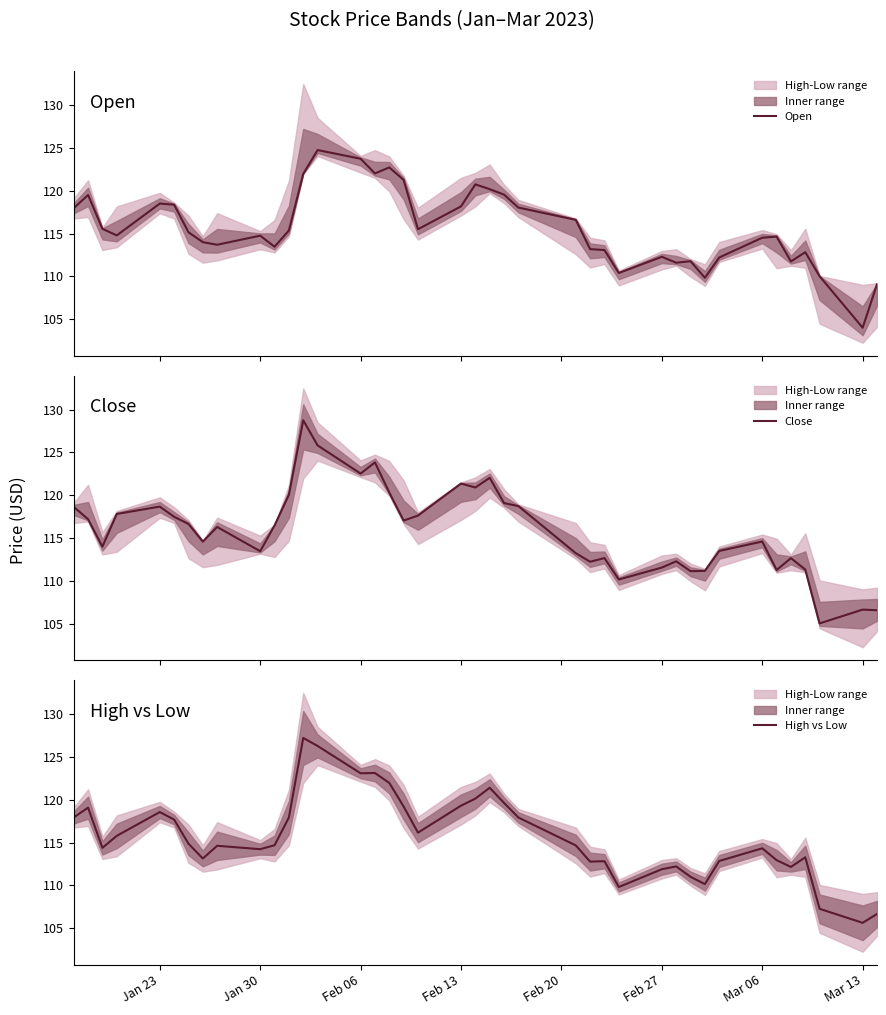

Count the number of categories in the chart.

40